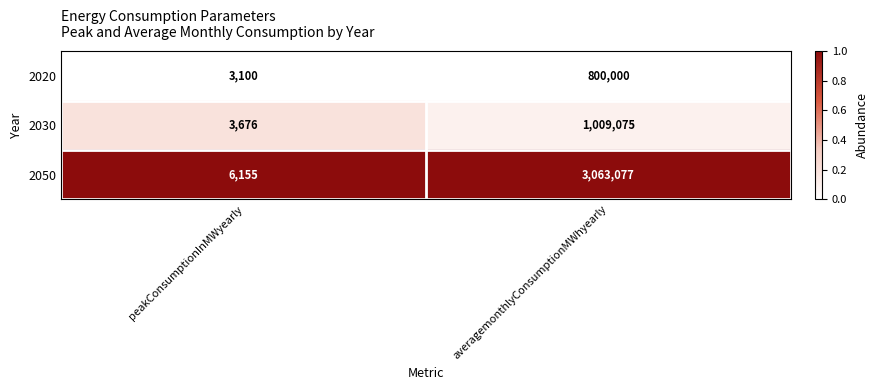

Which series has the largest total across all categories?

2050